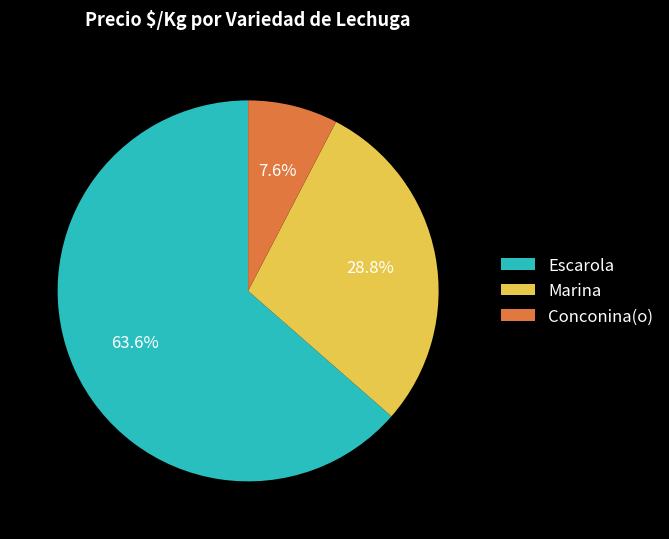

Count the number of slices in the pie.

3